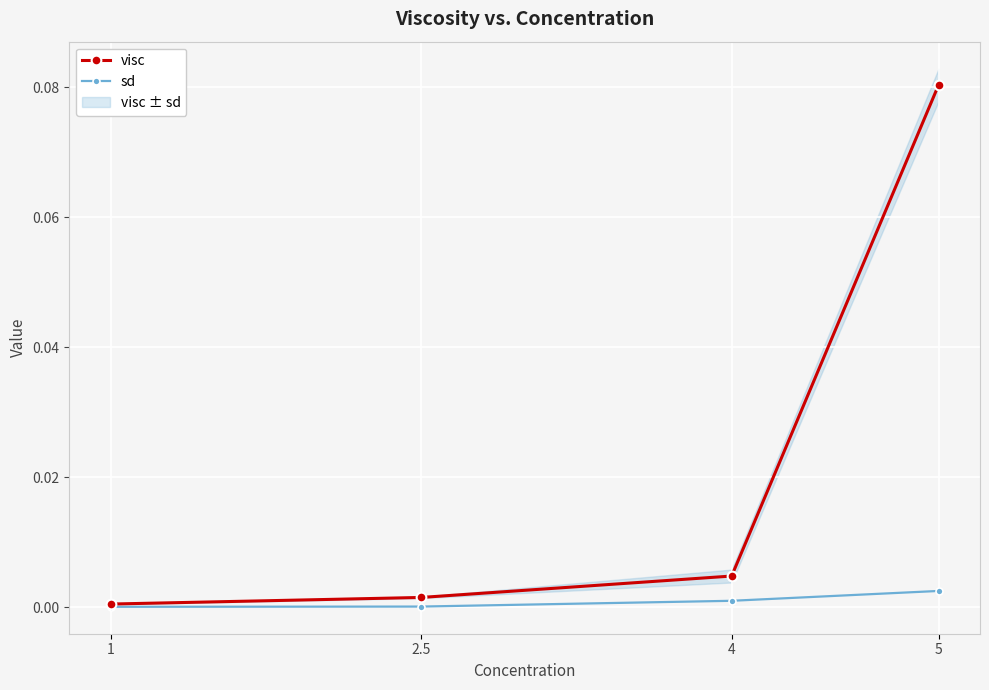

Which category has the highest value in the sd series?

5